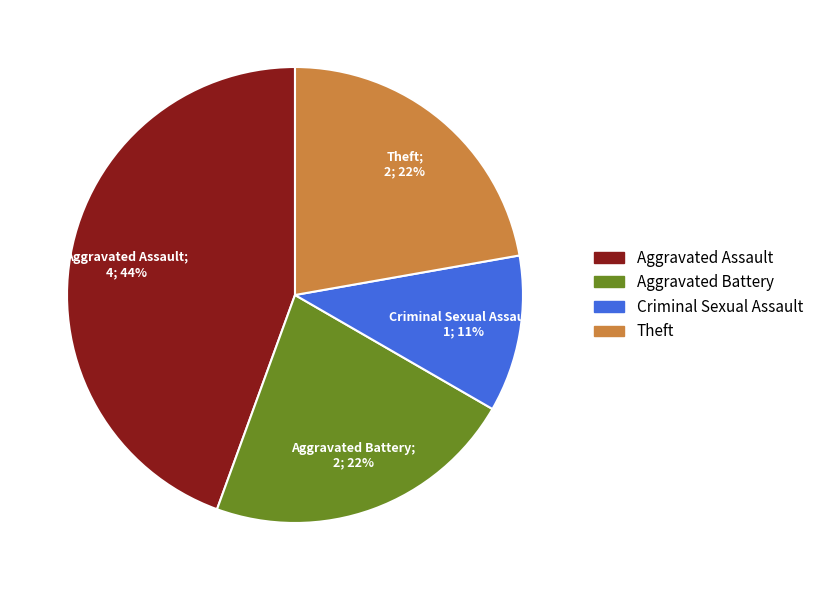

Count the number of slices in the pie.

4